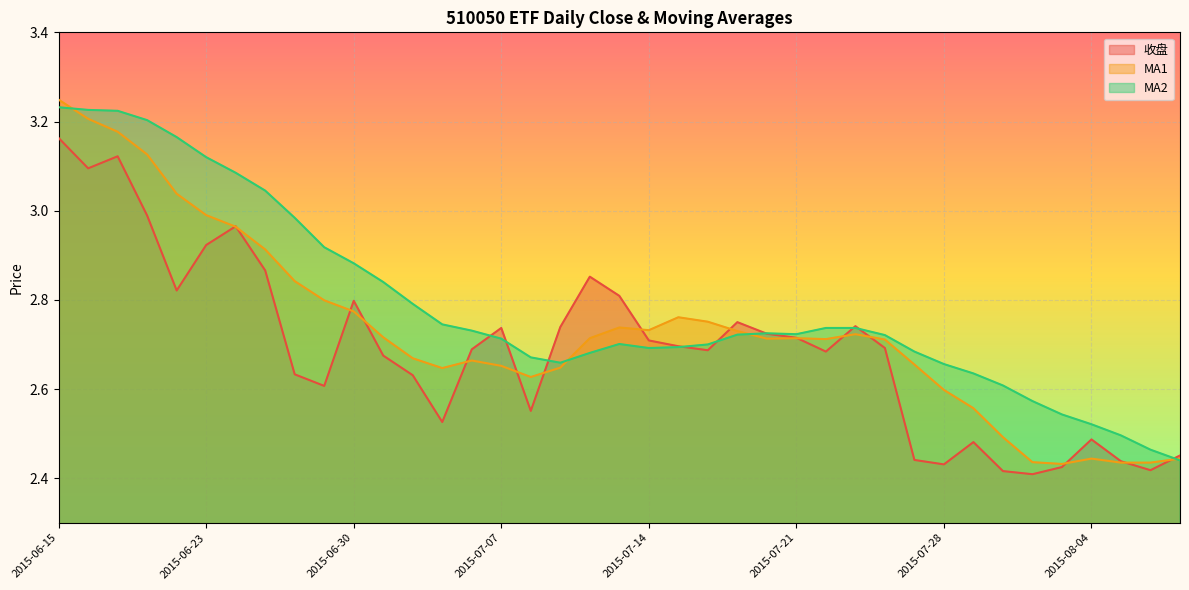

List the labels in order of MA1 value, smallest first.

2015-08-03, 2015-08-05, 2015-08-06, 2015-07-31, 2015-08-04, 2015-08-07, 2015-07-30, 2015-07-29, 2015-07-28, 2015-07-08, 2015-07-03, 2015-07-09, 2015-07-07, 2015-07-27, 2015-07-06, 2015-07-02, 2015-07-24, 2015-07-22, 2015-07-20, 2015-07-10, 2015-07-21, 2015-07-01, 2015-07-23, 2015-07-17, 2015-07-14, 2015-07-13, 2015-07-16, 2015-07-15, 2015-06-30, 2015-06-29, 2015-06-26, 2015-06-25, 2015-06-24, 2015-06-23, 2015-06-19, 2015-06-18, 2015-06-17, 2015-06-16, 2015-06-15